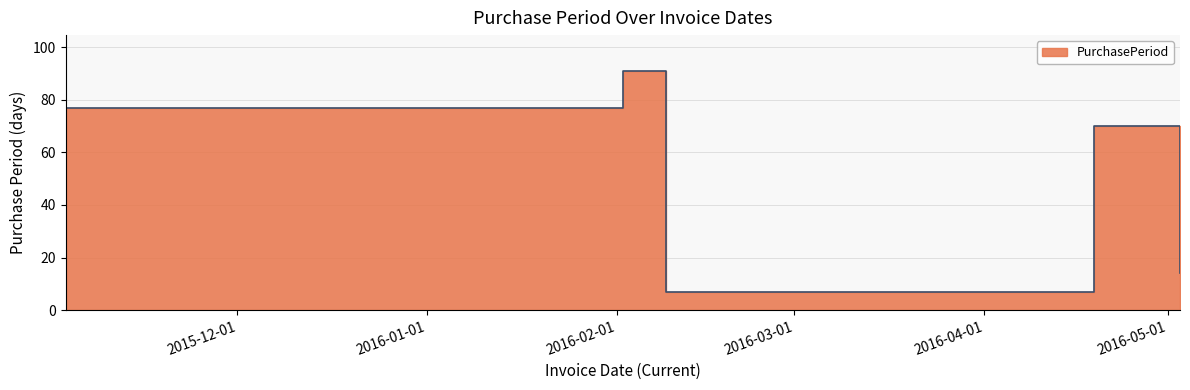

Does the chart display data point markers on the line(s)?

No